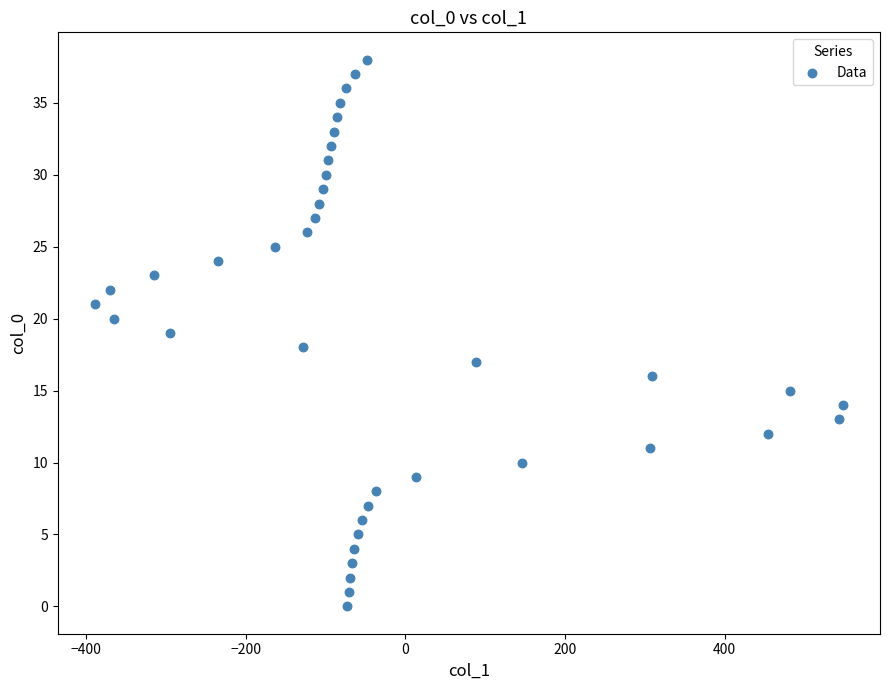

What is the range of X values (max minus min)?

937